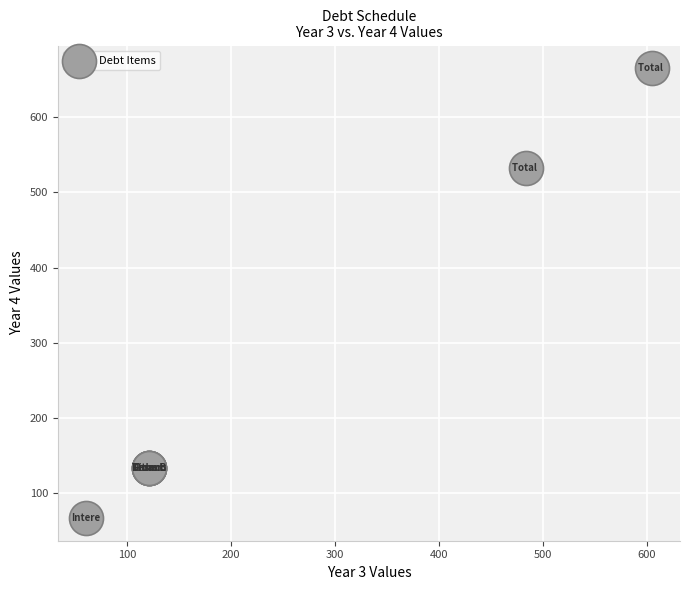

What Y value in the scatter plot is closest to 366?

532.4